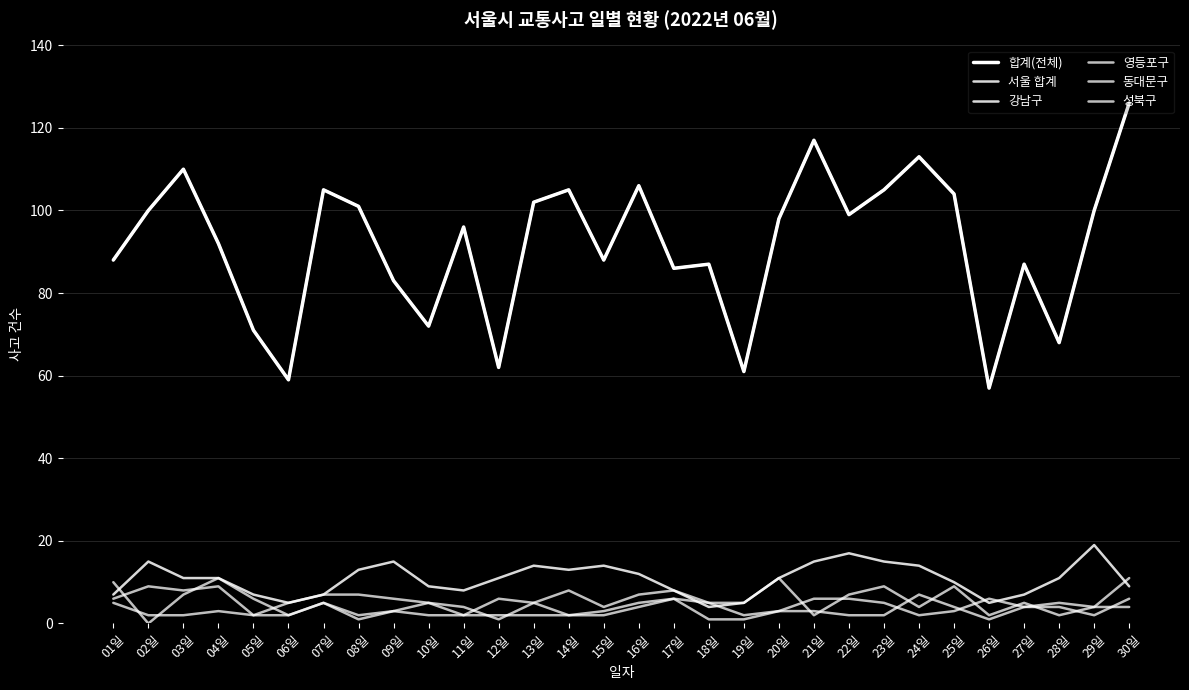

What is the difference between the highest and lowest values at 21일?

115